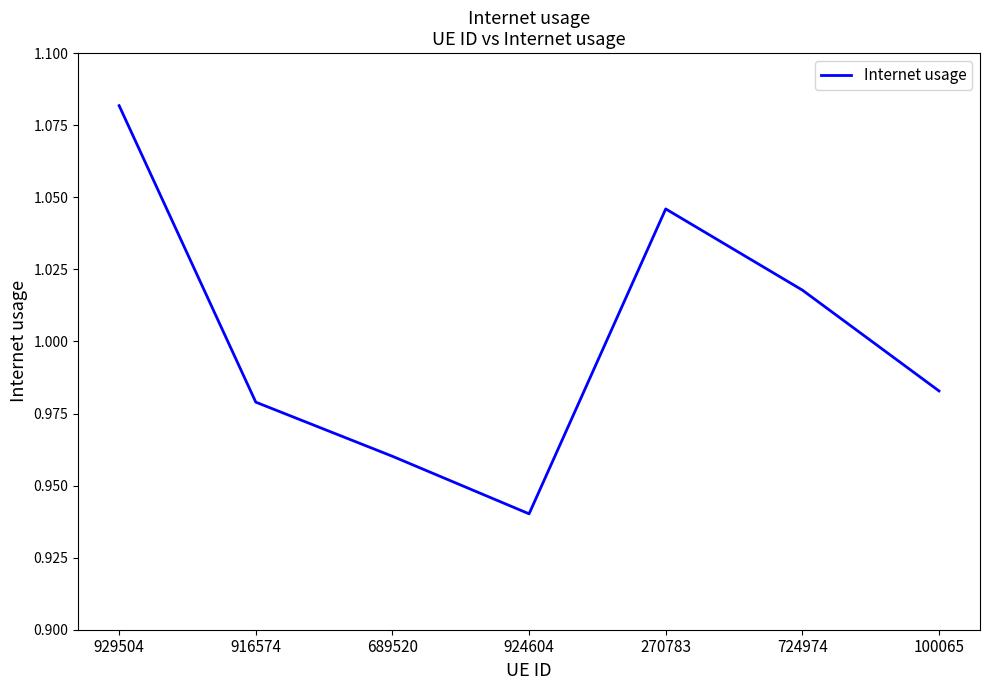

What is the change in value from 689520 to 724974?

+0.1